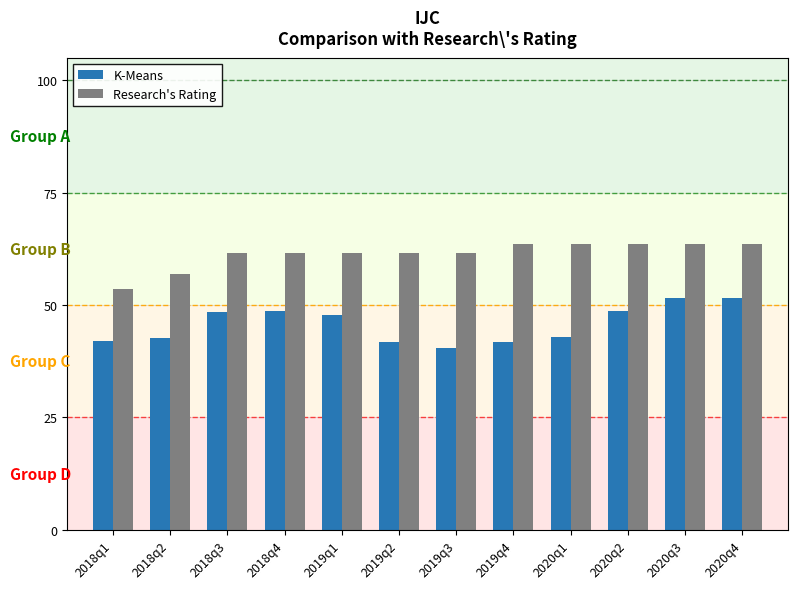

What is the label of the 4th bar from the left?

2018q4